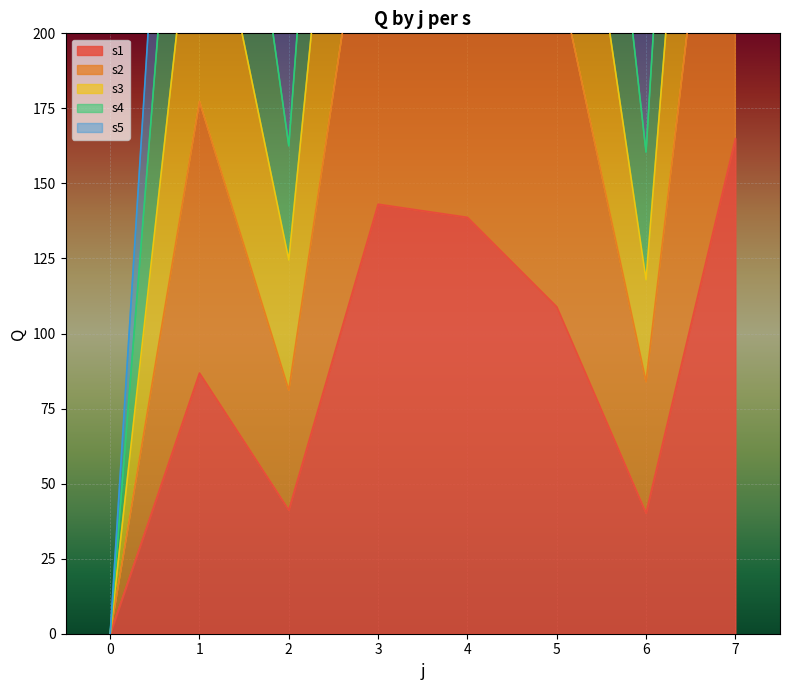

What is the greatest value displayed?

799.9